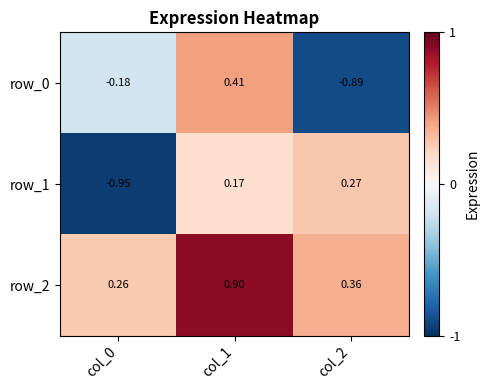

How many data points in row_0 are above 0?

1